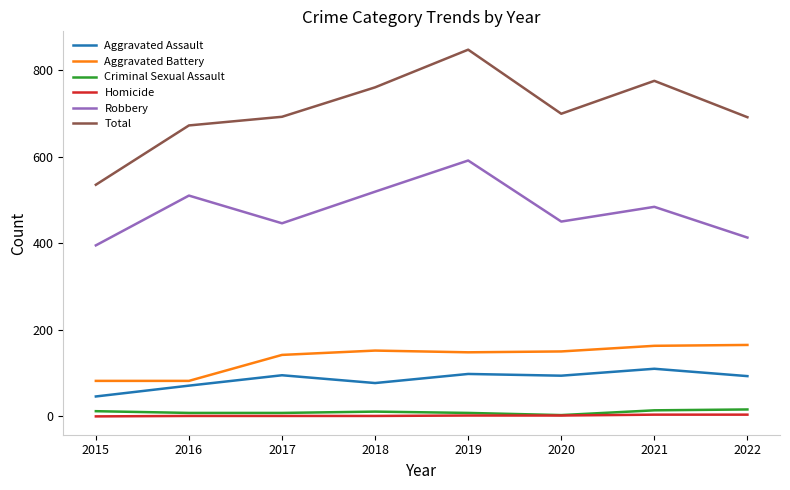

Which series changed the most between 2020 and 2021?

Total